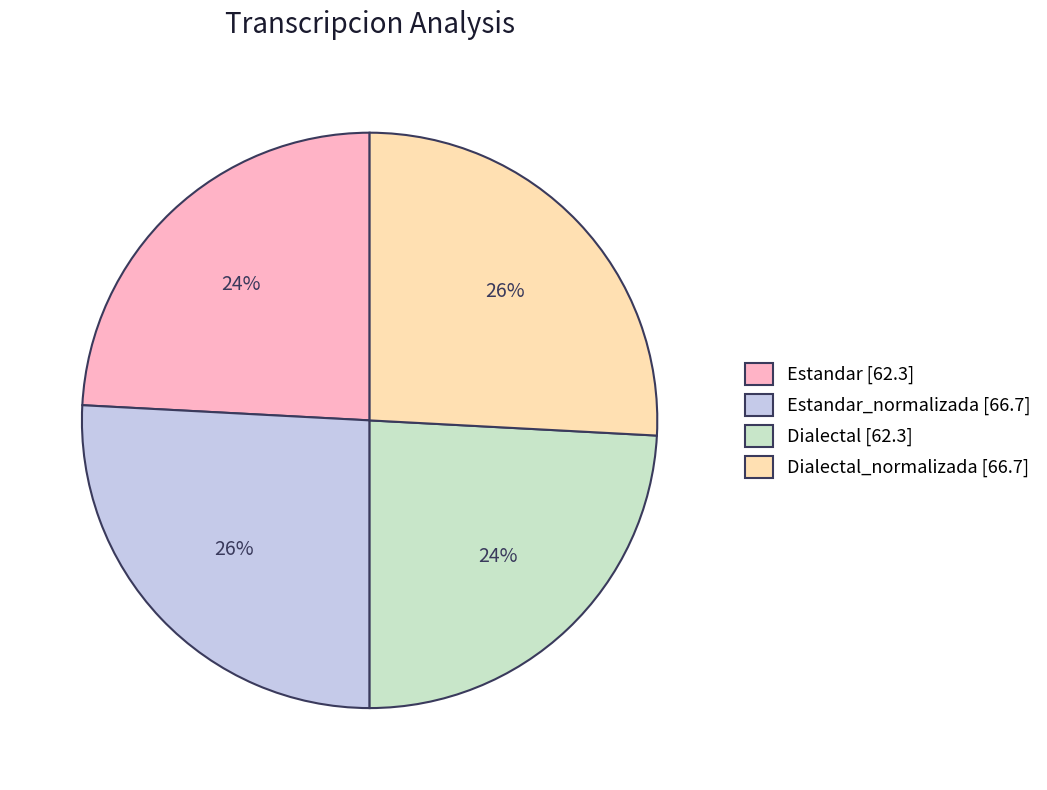

To the nearest percent, what portion does Dialectal [62.3] represent?

24%